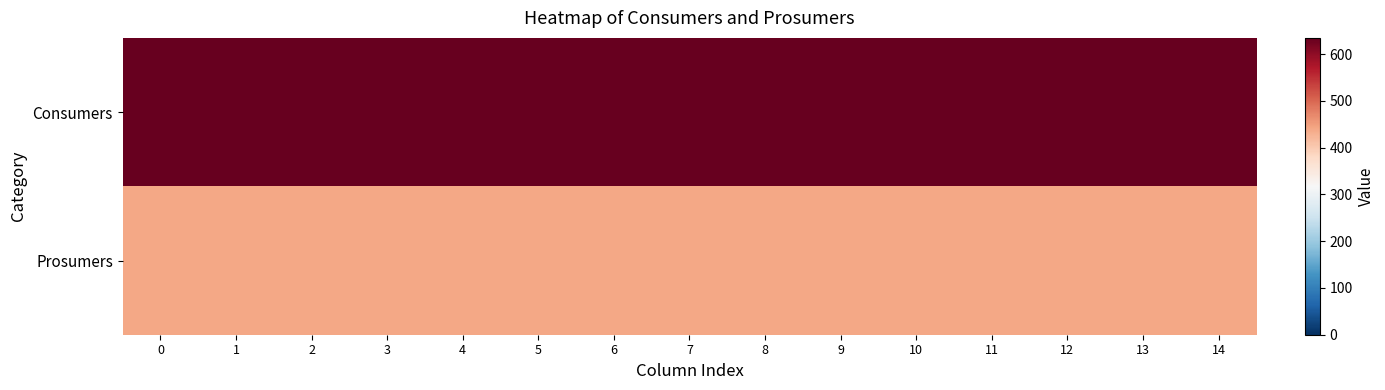

List the series in order of their peak value, lowest first.

Prosumers, Consumers